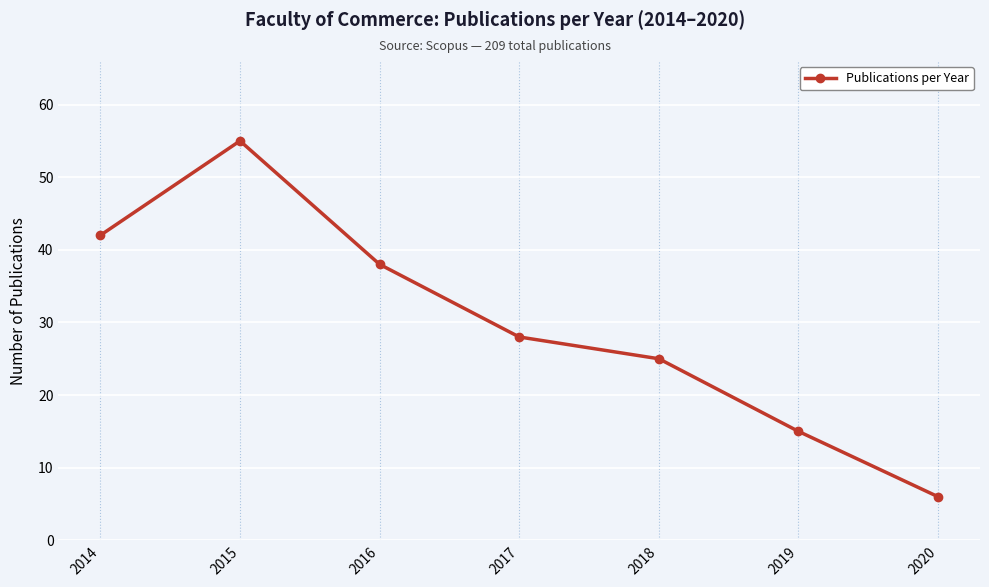

True or false: there are more than 2 points higher than both neighbors.

False